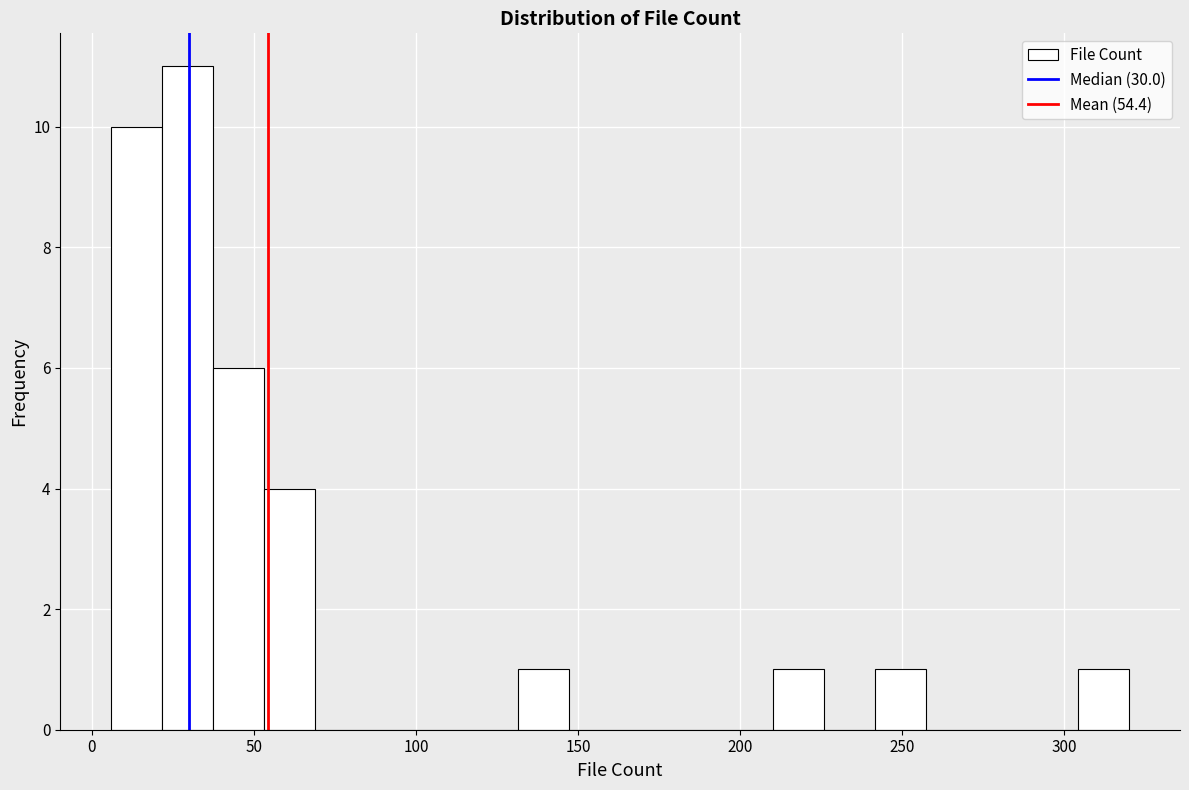

Read against the x-axis, roughly where is the centre of the tallest bar?

30